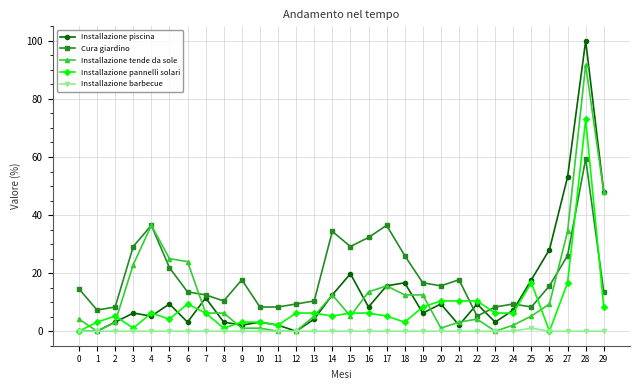

At which category does the chart reach its peak across all series?

28